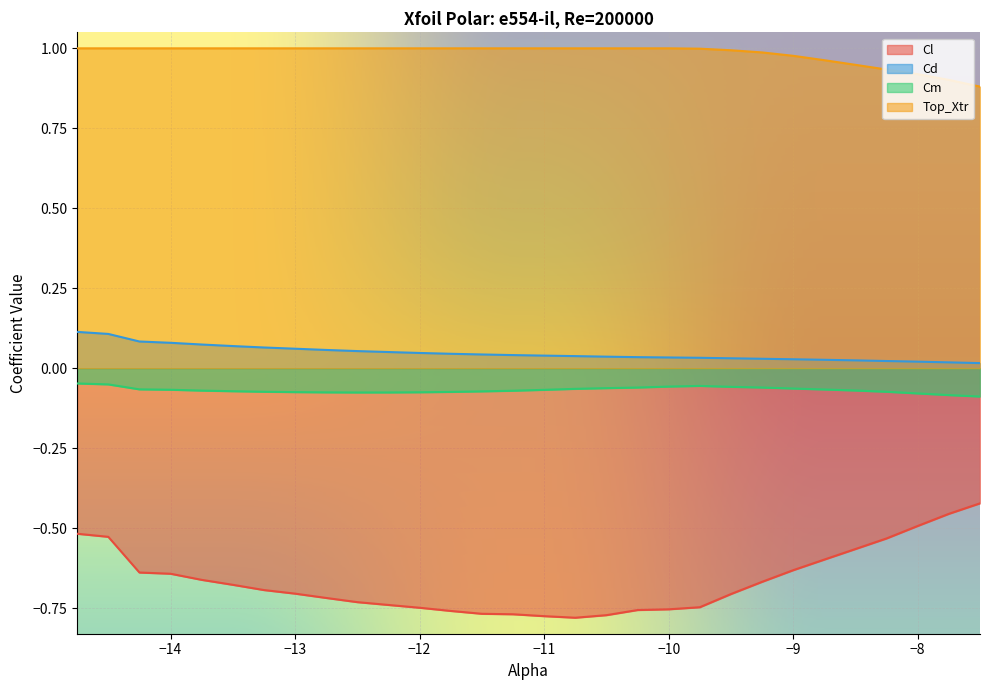

What is the value of the Top_Xtr point at the 27th from the left?

0.9